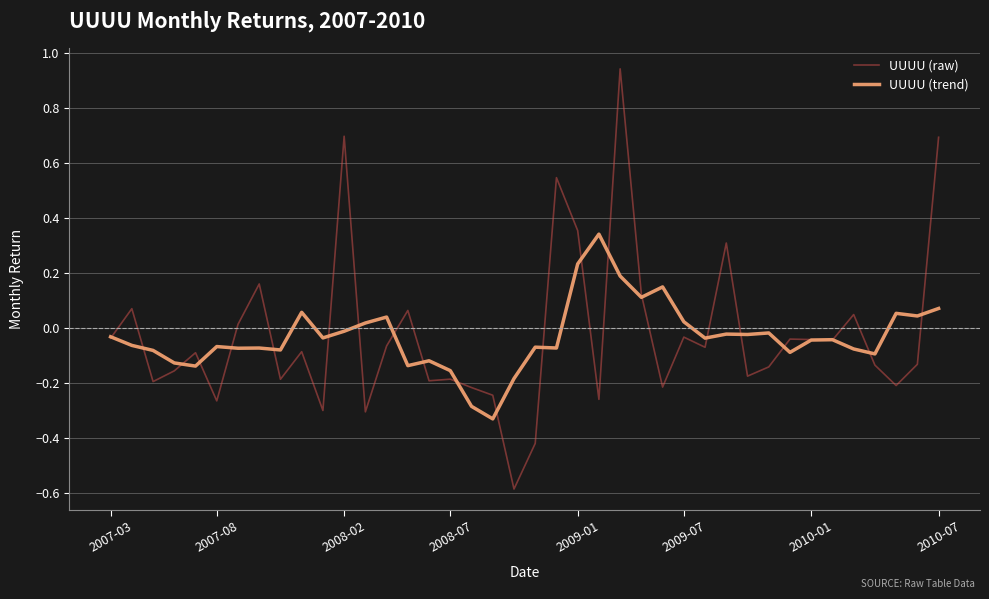

Rank the series by their maximum value, from highest to lowest.

UUUU (raw), UUUU (trend)